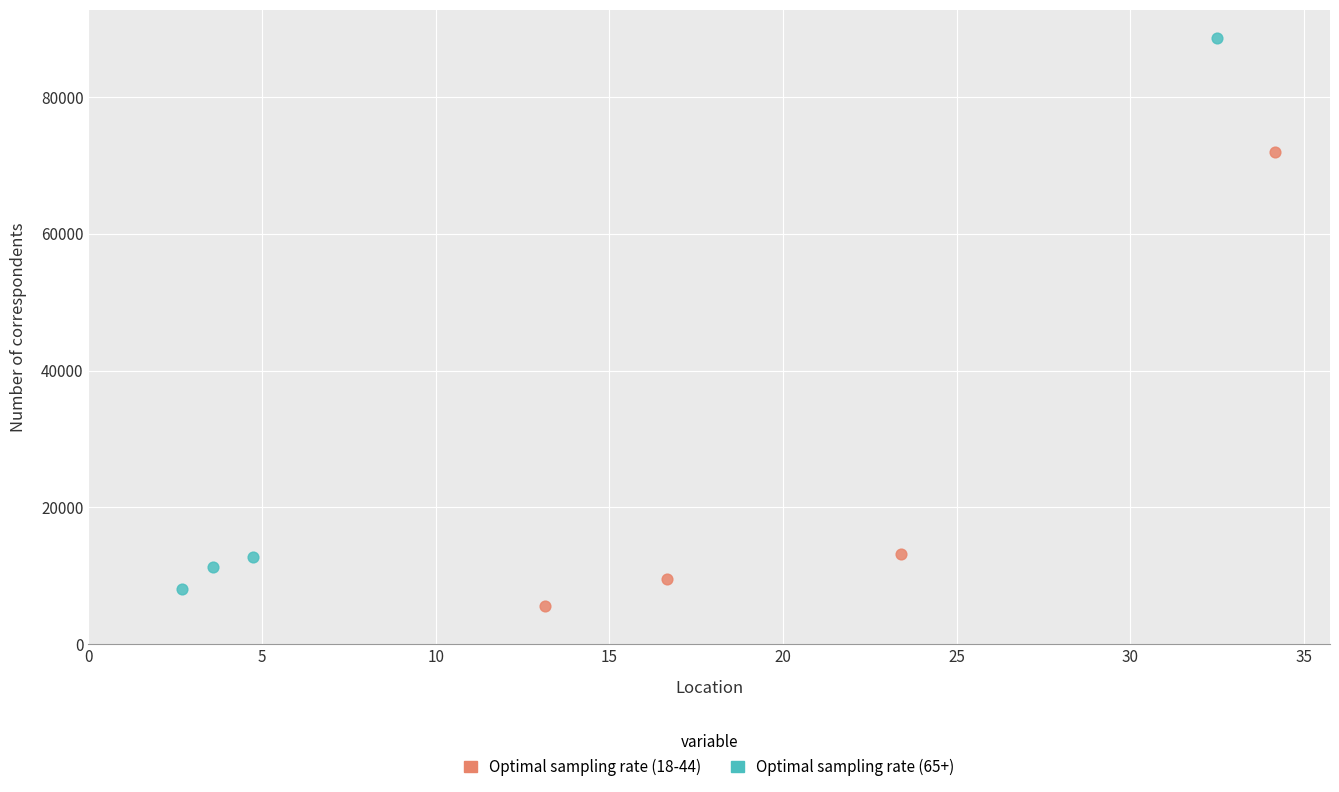

Which series reaches the maximum Y coordinate?

Optimal sampling rate (65+)